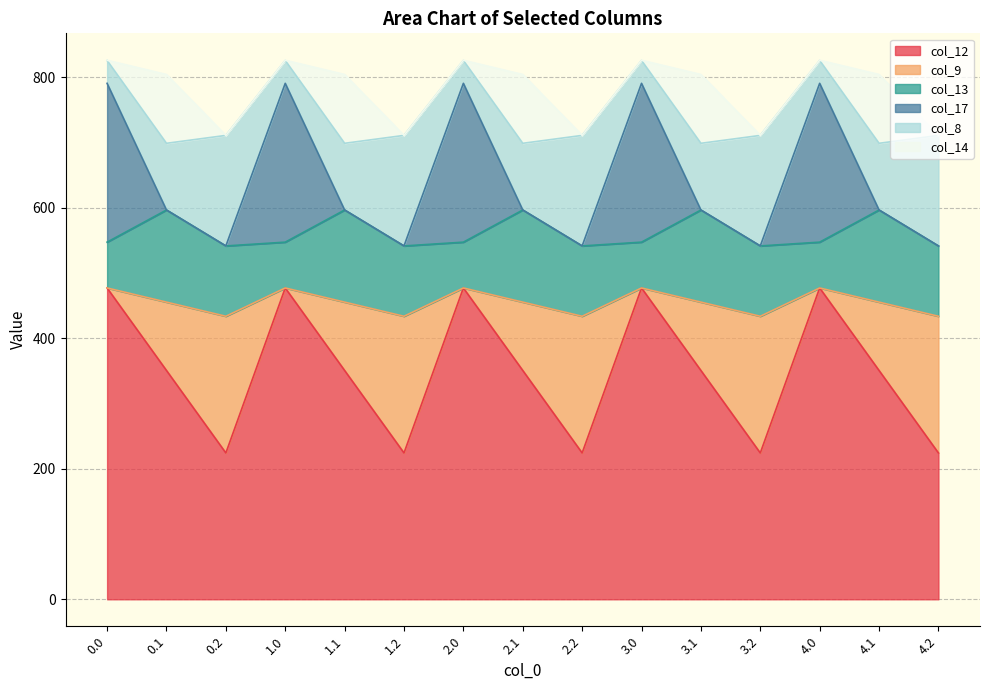

What is the difference between the col_14 values at 0.1 and 4.2?

55.1